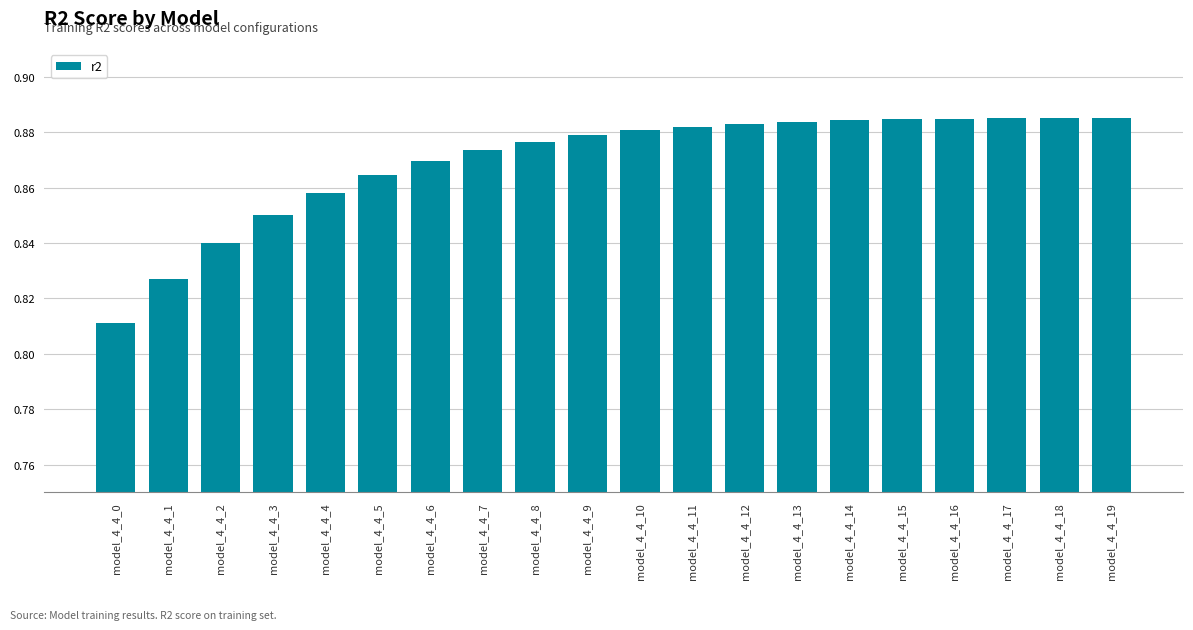

How many values are between 0 and 1?

20